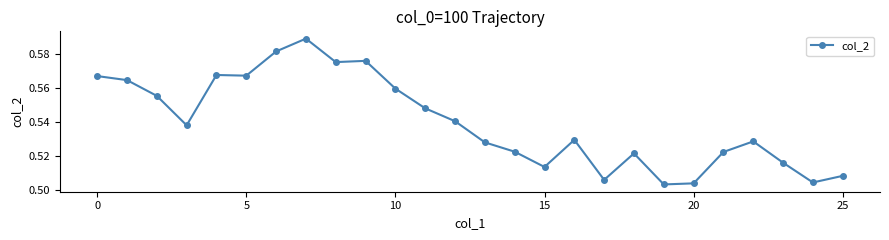

True or false: the data has more than 2 interior local peaks.

True